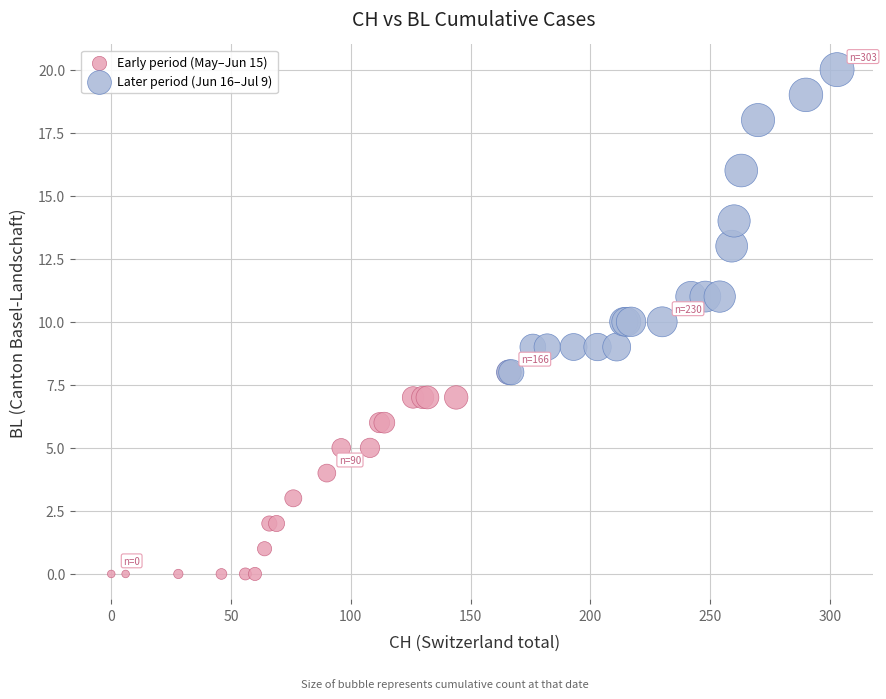

Which series reaches the maximum Y coordinate?

Later period (Jun 16–Jul 9)